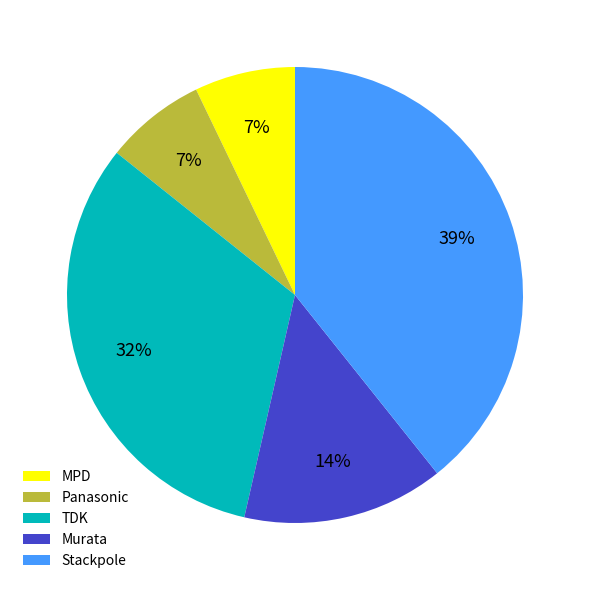

Between MPD and Murata, which is larger?

Murata